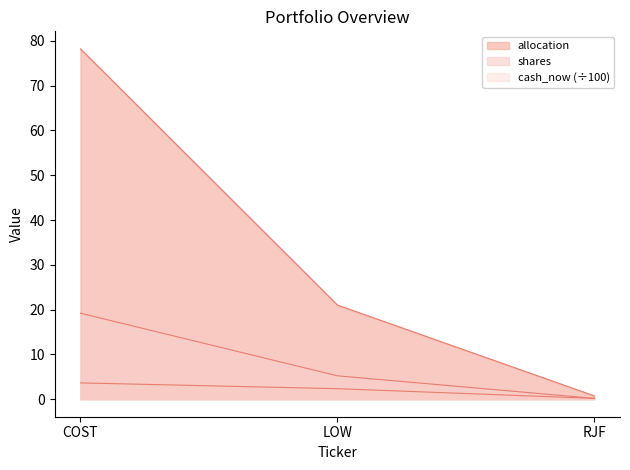

Count the number of categories in the chart.

3